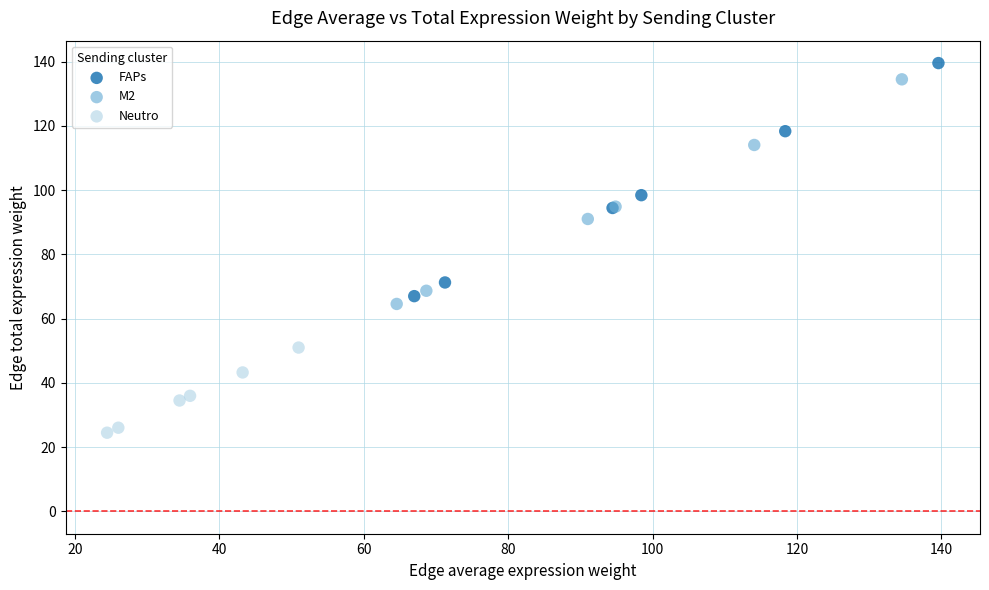

Which series has the largest Y range (max minus min)?

FAPs